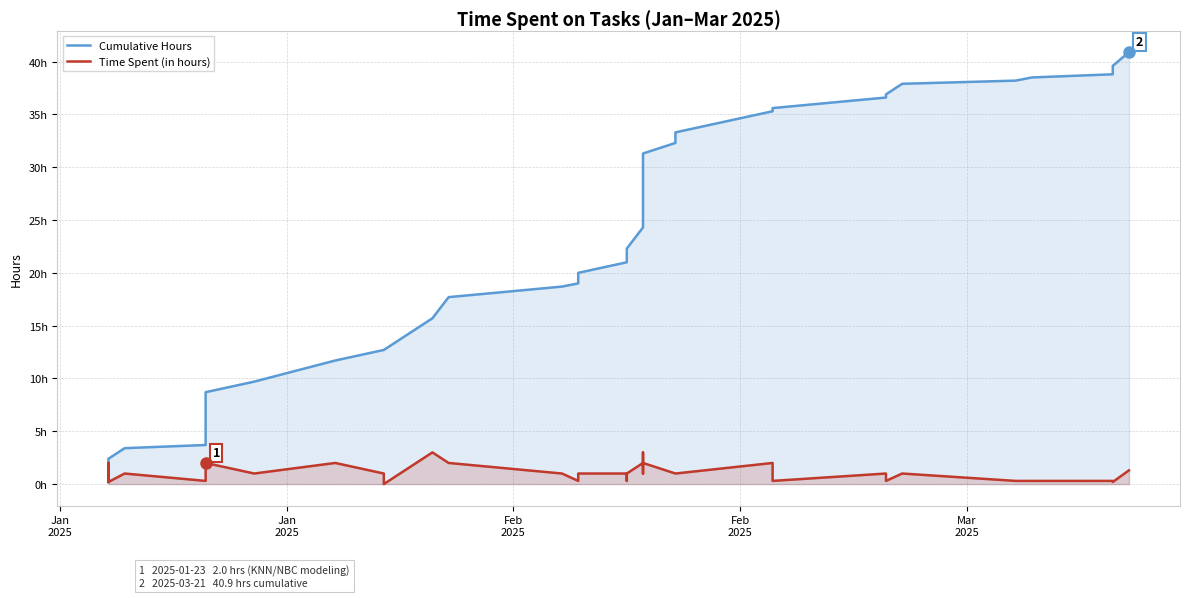

Reading right to left, what are all the values shown in this chart?

Cumulative Hours: 40.9	39.6	39.4	39.2	39.0	38.8	38.5	38.2	37.9	36.9	36.6	35.6	35.3	33.3	32.3	31.3	29.3	28.3	27.3	24.3	22.3	21.3	21.0	20.0	19.0	18.7	17.7	15.7	12.7	12.7	11.7	9.7	8.7	6.7	4.7	3.7	3.4	2.4	2.2	0.2
Time Spent (in hours): 1.3	0.2	0.2	0.2	0.2	0.3	0.3	0.3	1.0	0.3	1.0	0.3	2.0	1.0	1.0	2.0	1.0	1.0	3.0	2.0	1.0	0.3	1.0	1.0	0.3	1.0	2.0	3.0	0.0	1.0	2.0	1.0	2.0	2.0	1.0	0.3	1.0	0.2	2.0	0.2